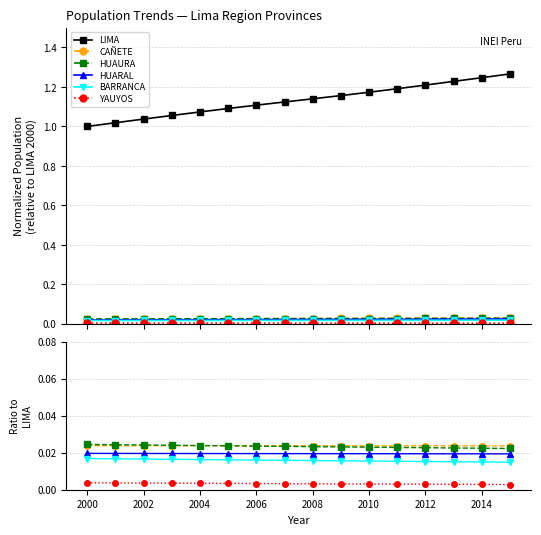

How many lines are shown in the chart?

6